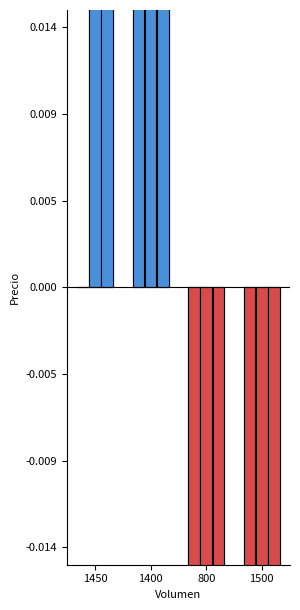

Where is Precio mínimo nearest to the value 150?

1450